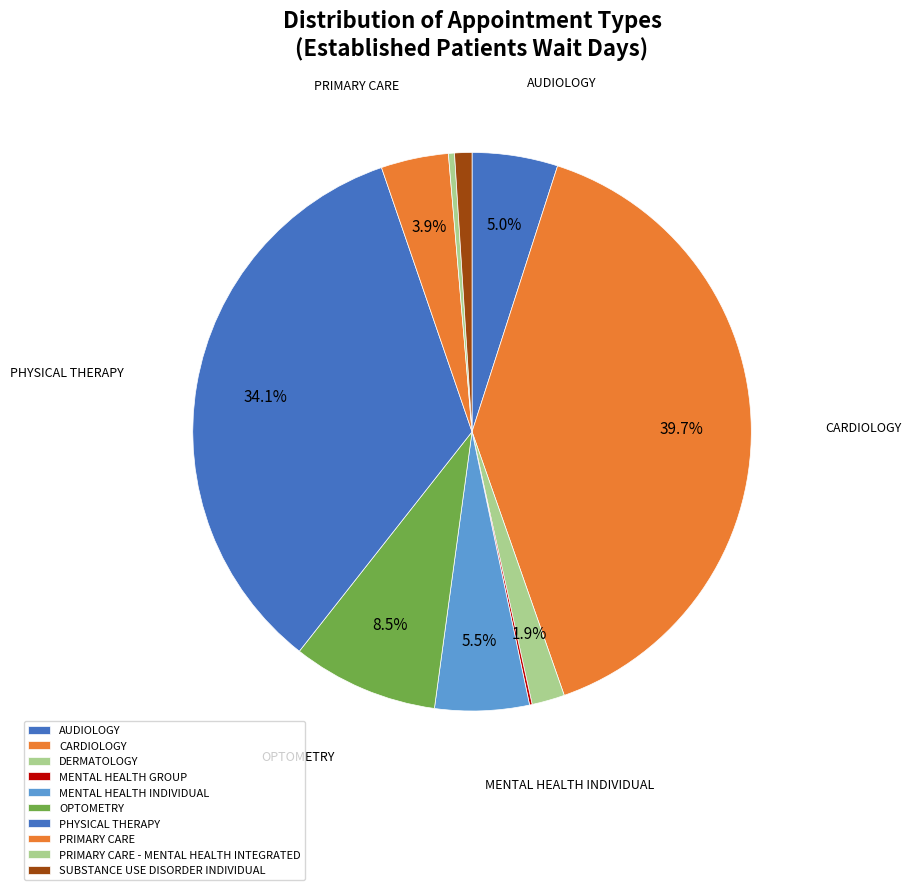

Rank the categories by value from highest to lowest.

CARDIOLOGY, PHYSICAL THERAPY, OPTOMETRY, MENTAL HEALTH INDIVIDUAL, AUDIOLOGY, PRIMARY CARE, DERMATOLOGY, SUBSTANCE USE DISORDER INDIVIDUAL, PRIMARY CARE - MENTAL HEALTH INTEGRATED, MENTAL HEALTH GROUP